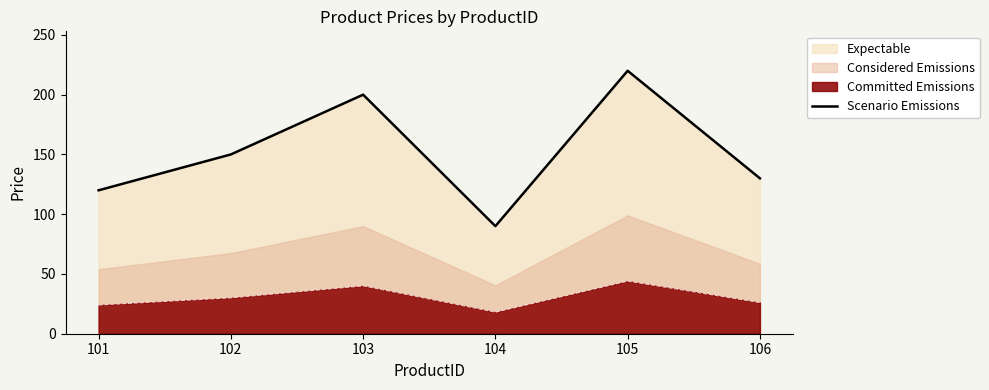

Reading left to right, transcribe all the data shown in this chart.

101=120	102=150	103=200	104=90	105=220	106=130